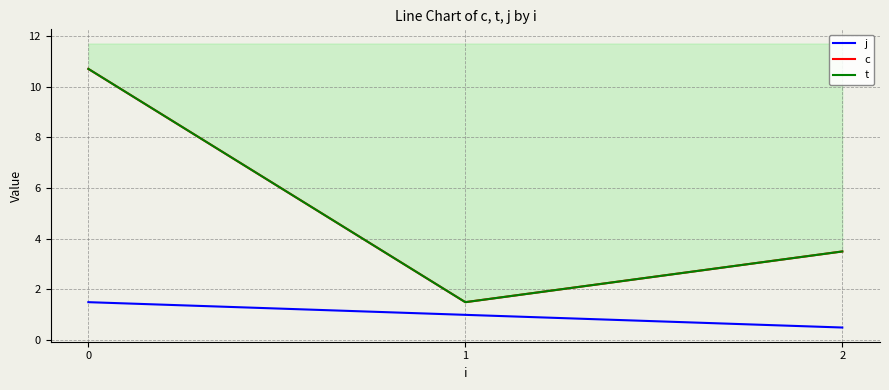

True or false: j has a value of 1.0 at 1.

True